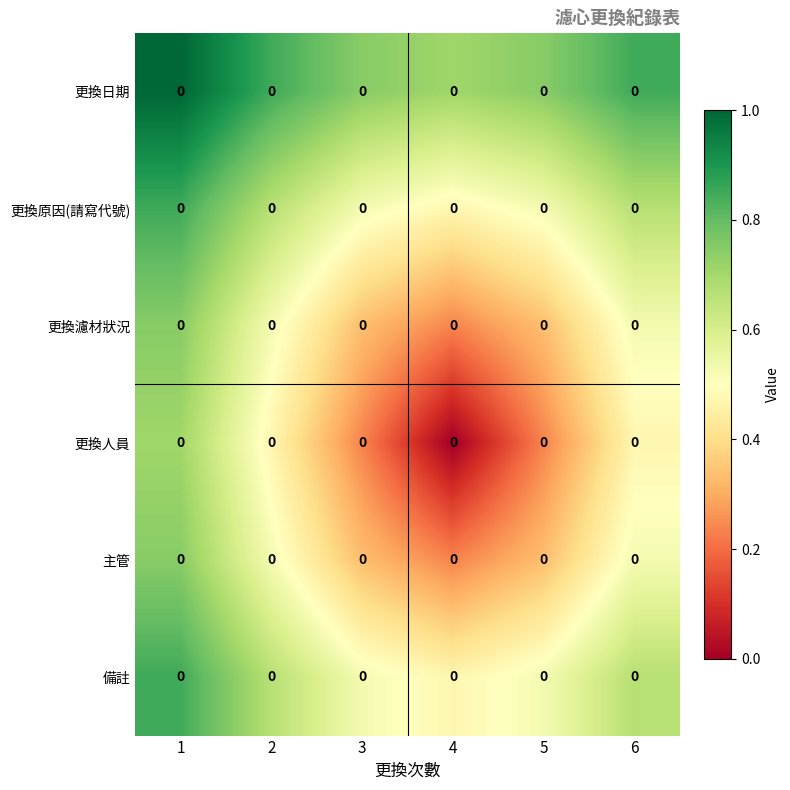

Rank the categories by 更換日期 value from highest to lowest.

1, 2, 6, 3, 5, 4